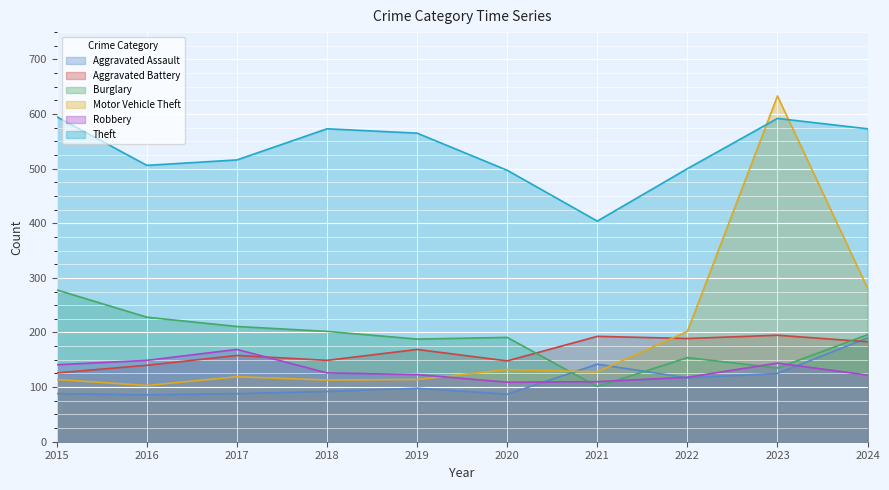

At how many categories does at least one series exceed 88?

10